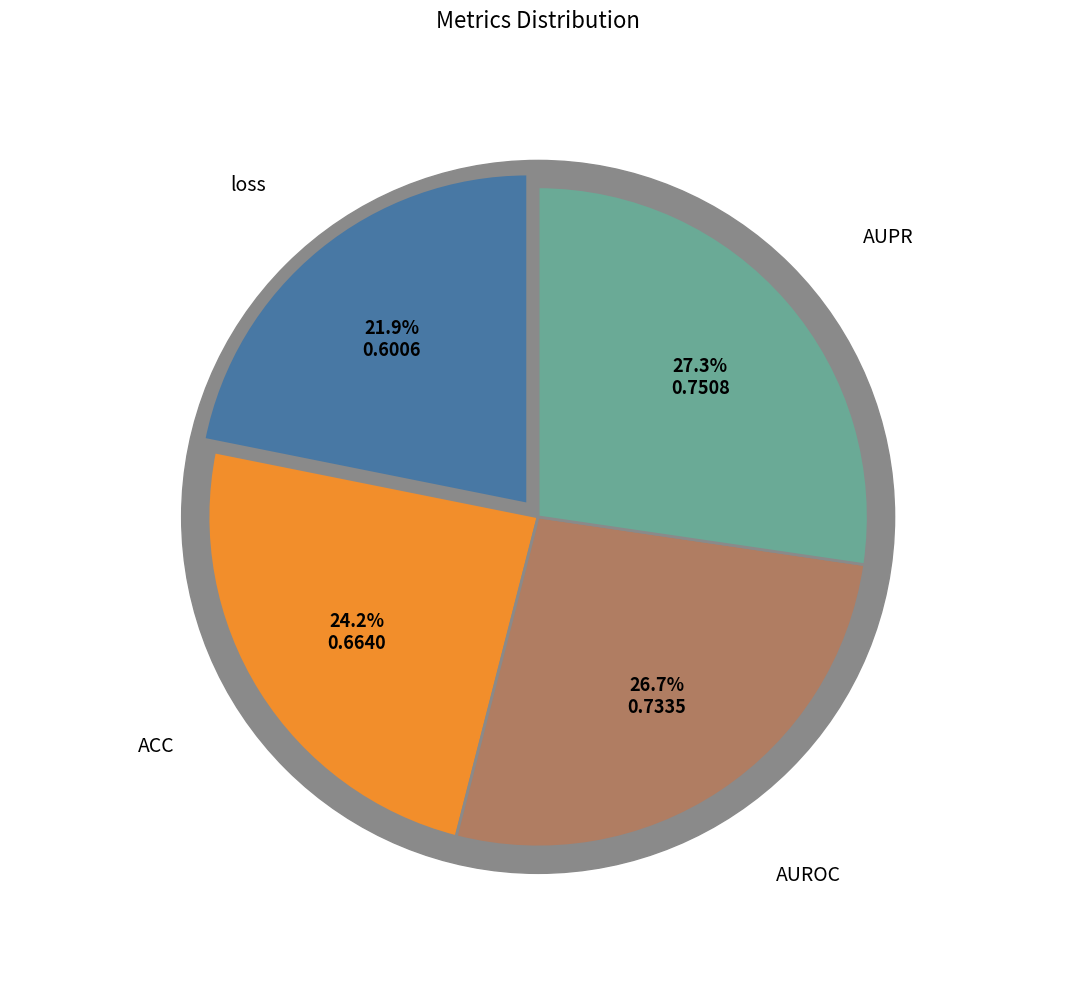

To the nearest percent, what portion does loss represent?

22%